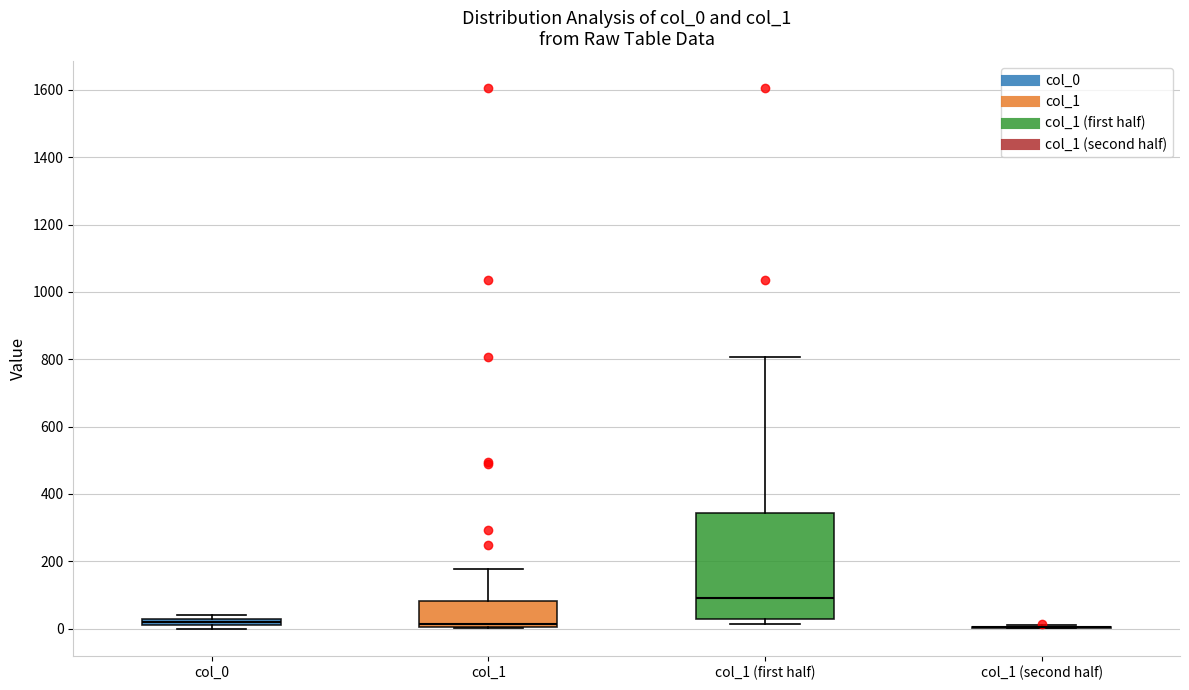

Where is the lower edge of the box for col_0 on the y-axis? The values are not printed on the chart, so give them approximately, as read against the axis.

0